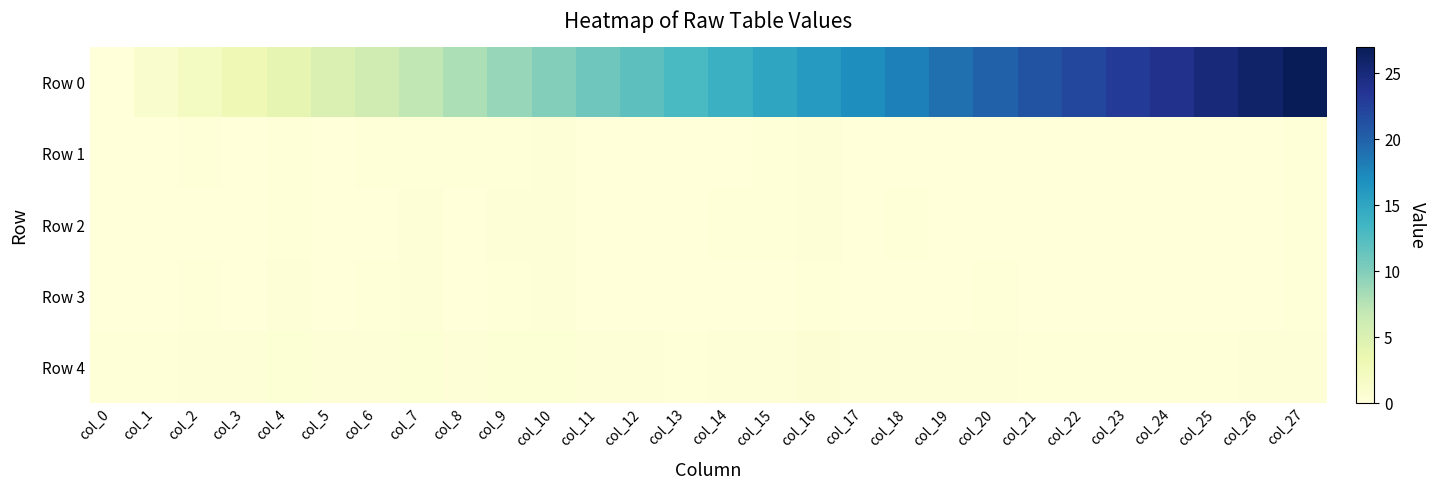

What is the total value across all series at col_7?

8.1